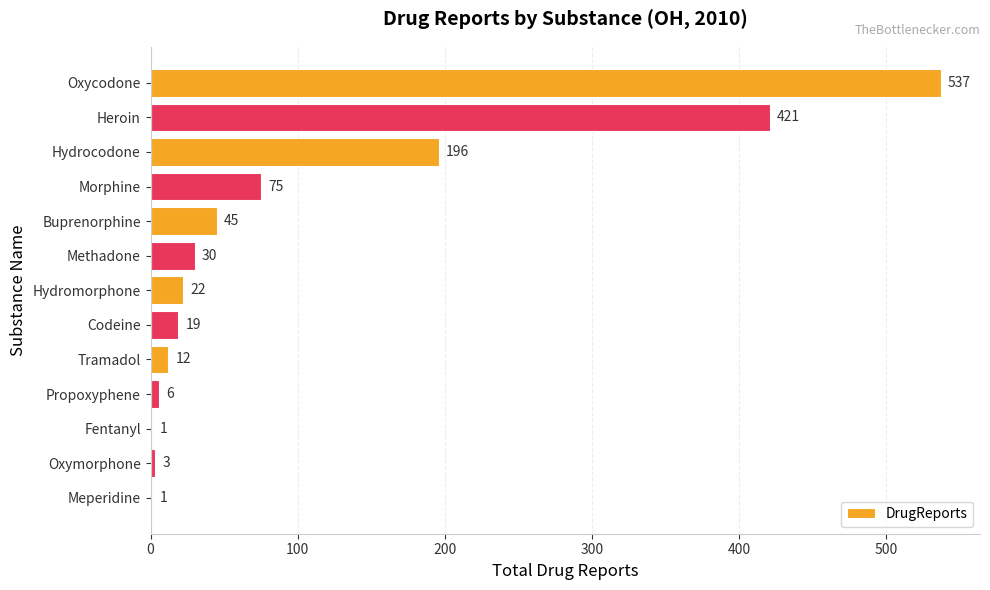

Reading top to bottom, list all the values displayed in this chart.

Oxycodone=537	Heroin=421	Hydrocodone=196	Morphine=75	Buprenorphine=45	Methadone=30	Hydromorphone=22	Codeine=19	Tramadol=12	Propoxyphene=6	Fentanyl=1	Oxymorphone=3	Meperidine=1